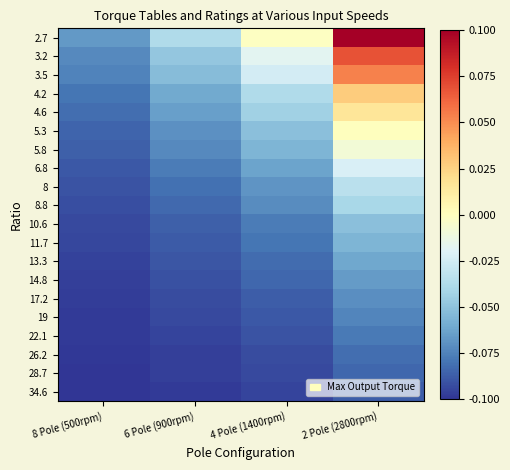

Reading left to right, what are all the values shown in this chart?

2.7: 8 Pole (500rpm)=-0.1	6 Pole (900rpm)=-0.0	4 Pole (1400rpm)=-0.0	2 Pole (2800rpm)=0.1
3.2: 8 Pole (500rpm)=-0.1	6 Pole (900rpm)=-0.0	4 Pole (1400rpm)=-0.0	2 Pole (2800rpm)=0.1
3.5: 8 Pole (500rpm)=-0.1	6 Pole (900rpm)=-0.1	4 Pole (1400rpm)=-0.0	2 Pole (2800rpm)=0.1
4.2: 8 Pole (500rpm)=-0.1	6 Pole (900rpm)=-0.1	4 Pole (1400rpm)=-0.0	2 Pole (2800rpm)=0.0
4.6: 8 Pole (500rpm)=-0.1	6 Pole (900rpm)=-0.1	4 Pole (1400rpm)=-0.0	2 Pole (2800rpm)=0.0
5.3: 8 Pole (500rpm)=-0.1	6 Pole (900rpm)=-0.1	4 Pole (1400rpm)=-0.1	2 Pole (2800rpm)=0.0
5.8: 8 Pole (500rpm)=-0.1	6 Pole (900rpm)=-0.1	4 Pole (1400rpm)=-0.1	2 Pole (2800rpm)=-0.0
6.8: 8 Pole (500rpm)=-0.1	6 Pole (900rpm)=-0.1	4 Pole (1400rpm)=-0.1	2 Pole (2800rpm)=-0.0
8: 8 Pole (500rpm)=-0.1	6 Pole (900rpm)=-0.1	4 Pole (1400rpm)=-0.1	2 Pole (2800rpm)=-0.0
8.8: 8 Pole (500rpm)=-0.1	6 Pole (900rpm)=-0.1	4 Pole (1400rpm)=-0.1	2 Pole (2800rpm)=-0.0
10.6: 8 Pole (500rpm)=-0.1	6 Pole (900rpm)=-0.1	4 Pole (1400rpm)=-0.1	2 Pole (2800rpm)=-0.1
11.7: 8 Pole (500rpm)=-0.1	6 Pole (900rpm)=-0.1	4 Pole (1400rpm)=-0.1	2 Pole (2800rpm)=-0.1
13.3: 8 Pole (500rpm)=-0.1	6 Pole (900rpm)=-0.1	4 Pole (1400rpm)=-0.1	2 Pole (2800rpm)=-0.1
14.8: 8 Pole (500rpm)=-0.1	6 Pole (900rpm)=-0.1	4 Pole (1400rpm)=-0.1	2 Pole (2800rpm)=-0.1
17.2: 8 Pole (500rpm)=-0.1	6 Pole (900rpm)=-0.1	4 Pole (1400rpm)=-0.1	2 Pole (2800rpm)=-0.1
19: 8 Pole (500rpm)=-0.1	6 Pole (900rpm)=-0.1	4 Pole (1400rpm)=-0.1	2 Pole (2800rpm)=-0.1
22.1: 8 Pole (500rpm)=-0.1	6 Pole (900rpm)=-0.1	4 Pole (1400rpm)=-0.1	2 Pole (2800rpm)=-0.1
26.2: 8 Pole (500rpm)=-0.1	6 Pole (900rpm)=-0.1	4 Pole (1400rpm)=-0.1	2 Pole (2800rpm)=-0.1
28.7: 8 Pole (500rpm)=-0.1	6 Pole (900rpm)=-0.1	4 Pole (1400rpm)=-0.1	2 Pole (2800rpm)=-0.1
34.6: 8 Pole (500rpm)=-0.1	6 Pole (900rpm)=-0.1	4 Pole (1400rpm)=-0.1	2 Pole (2800rpm)=-0.1